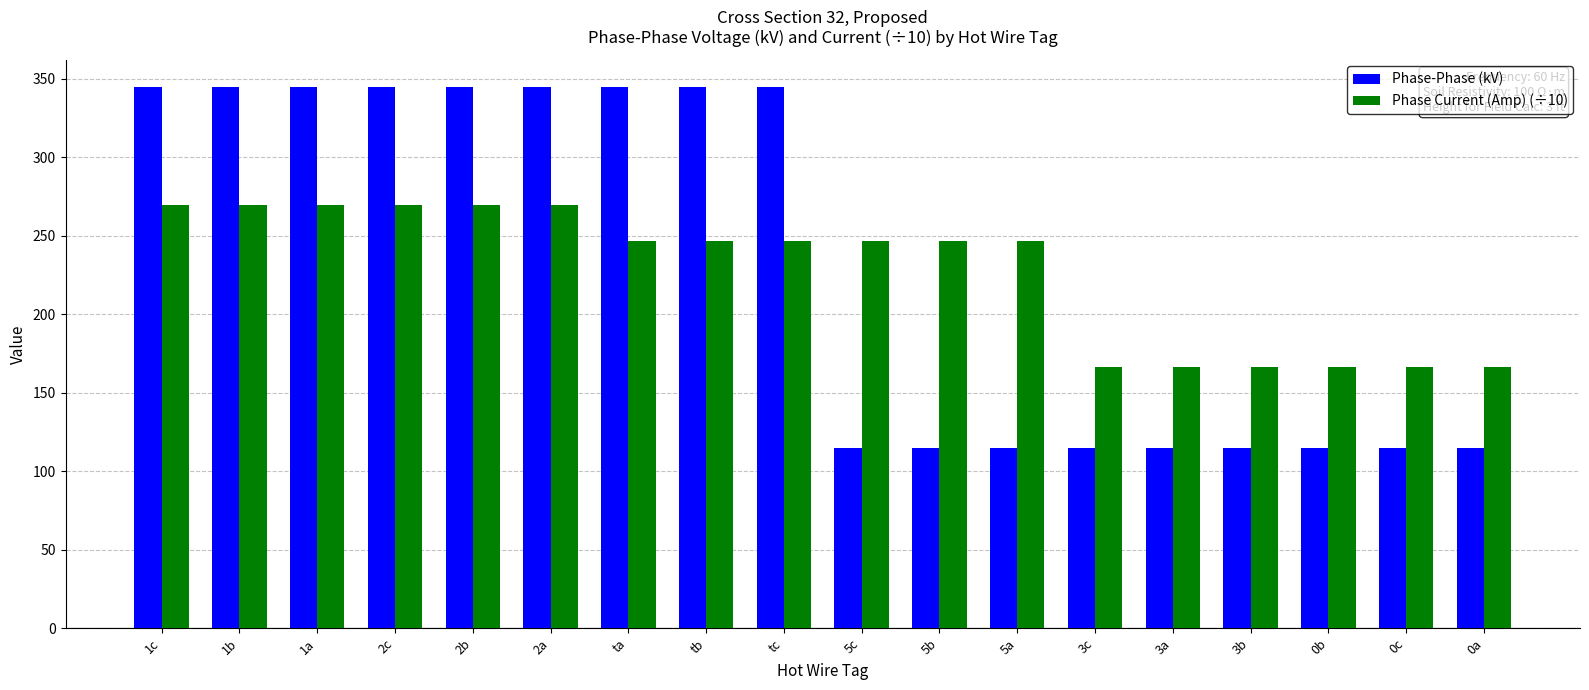

Reading left to right, transcribe all the data shown in this chart.

Phase-Phase (kV): 345.0	345.0	345.0	345.0	345.0	345.0	345.0	345.0	345.0	115.0	115.0	115.0	115.0	115.0	115.0	115.0	115.0	115.0
Phase Current (Amp) (÷10): 269.4	269.4	269.4	269.4	269.4	269.4	246.8	246.8	246.8	246.8	246.8	246.8	166.4	166.4	166.4	166.4	166.4	166.4